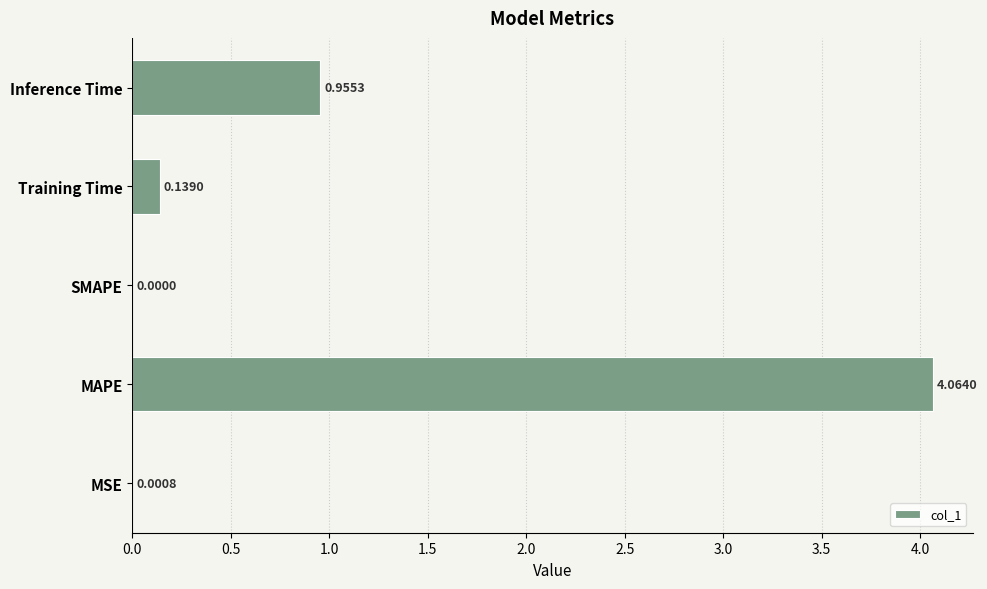

What is the sum of the values at Inference Time and MAPE?

5.0